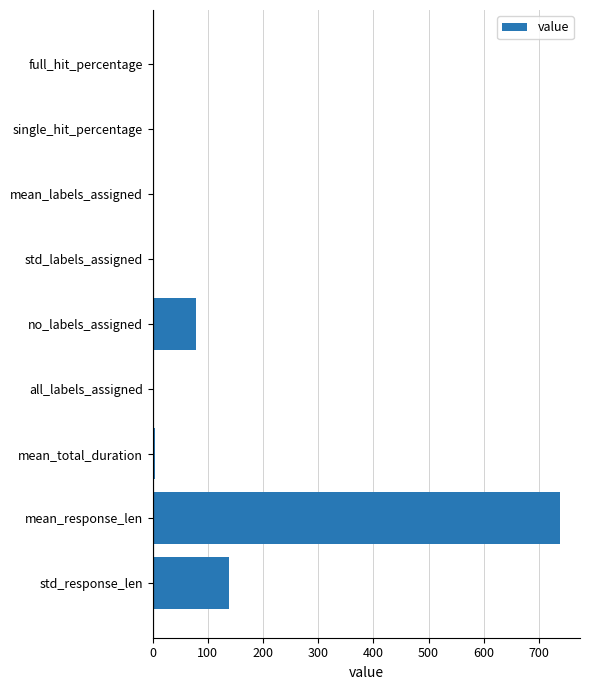

At which label is the value closest to 368?

std_response_len